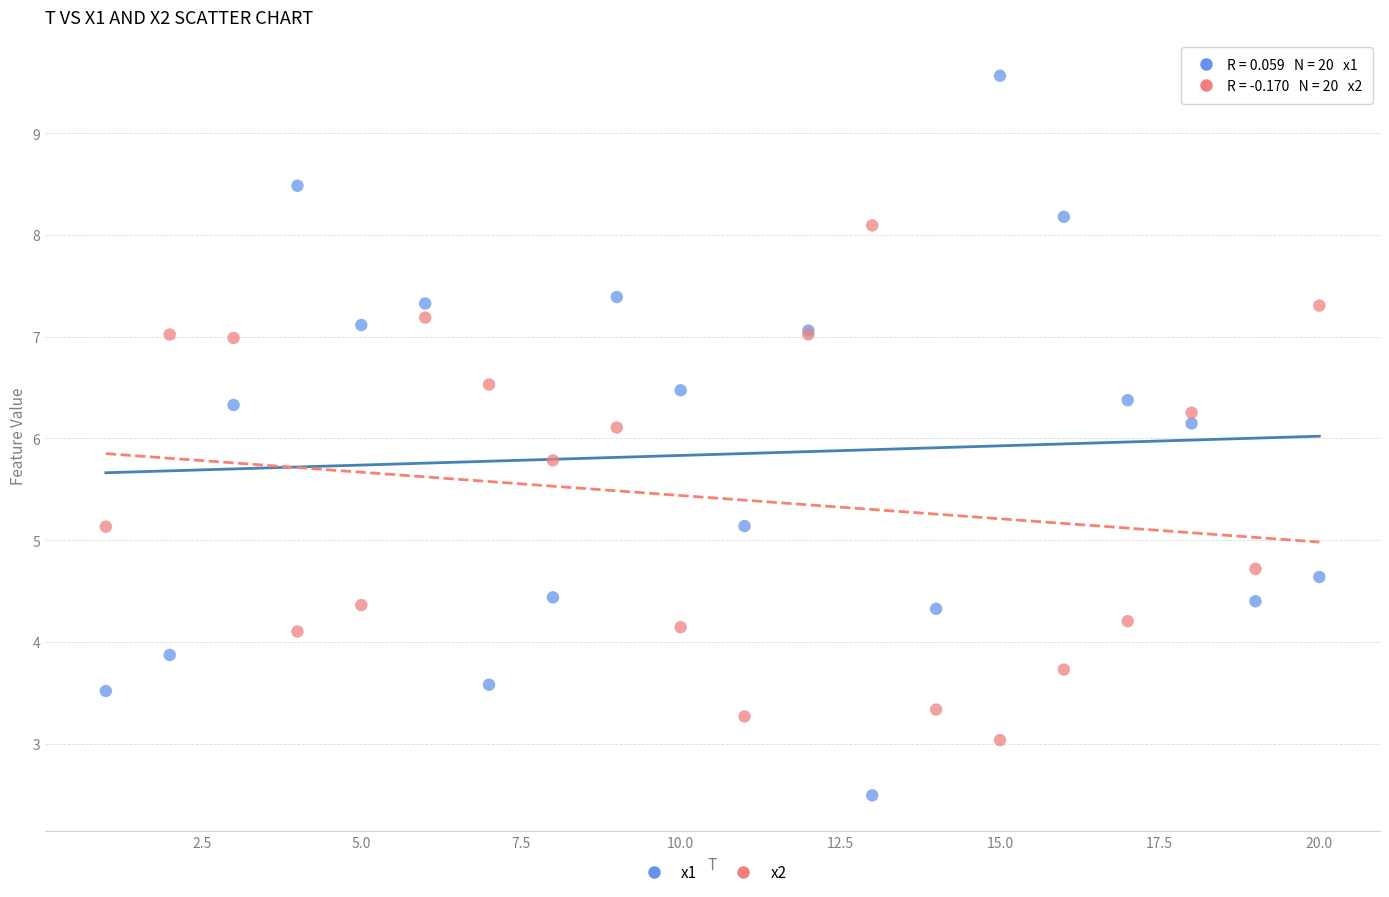

What is the X range (max minus min) for the scatter plot?

19.0